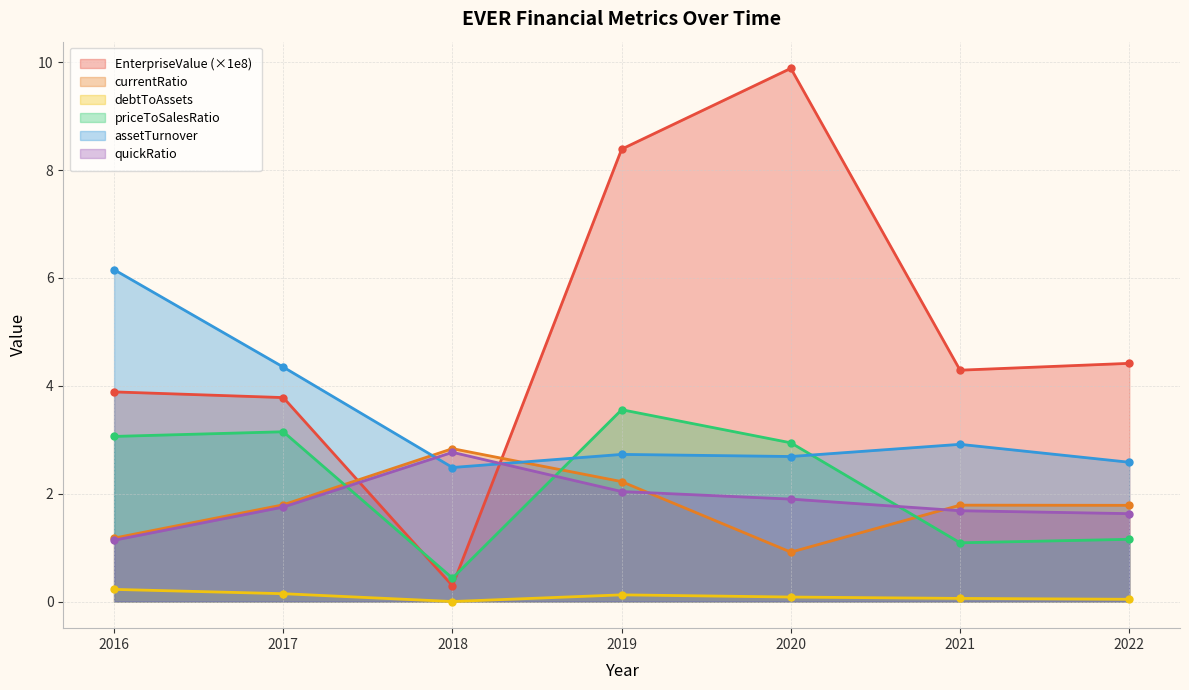

The value of EnterpriseValue at 2016 is 0.9. True or false?

False